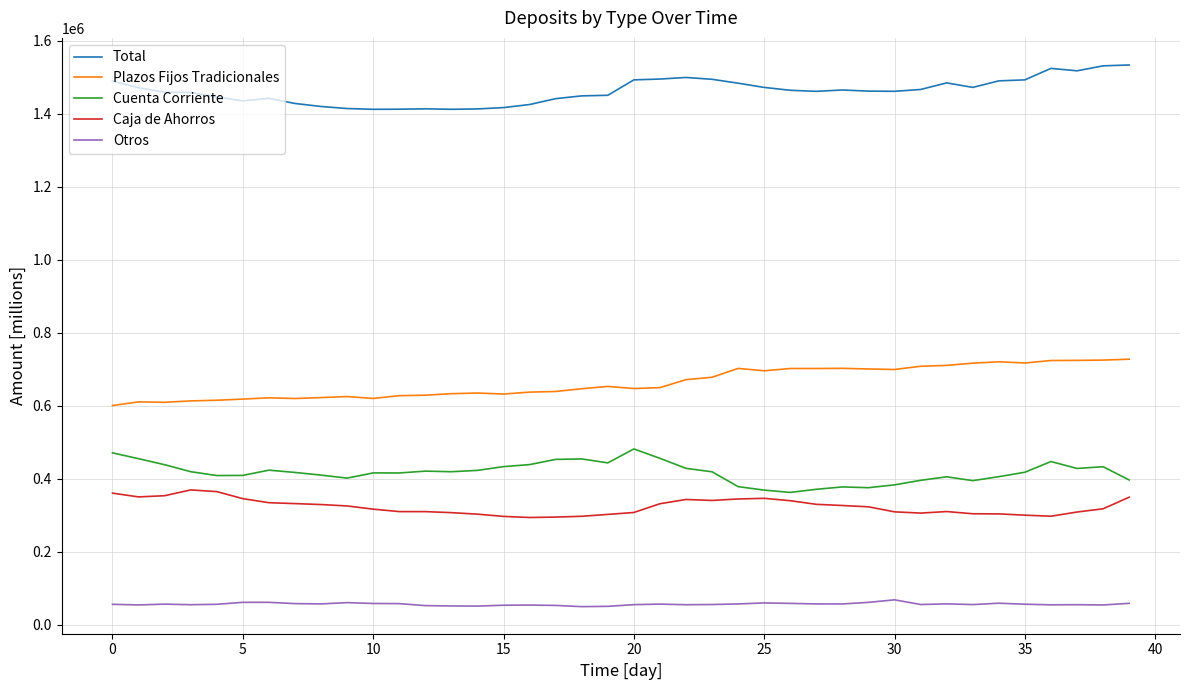

True or false: Cuenta Corriente and Caja de Ahorros intersect in this chart.

False